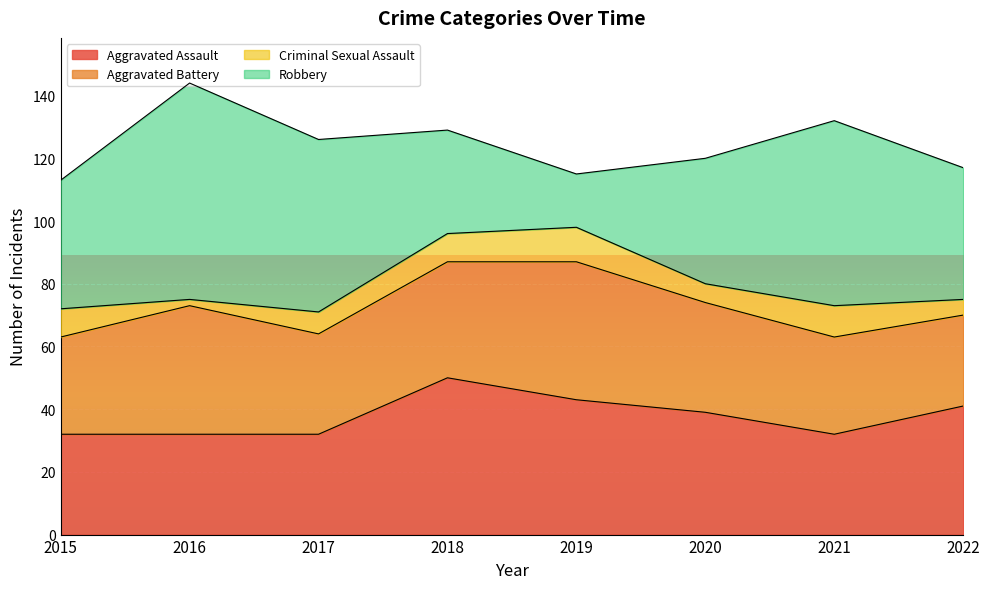

At which category is the sum across all series the highest?

2016